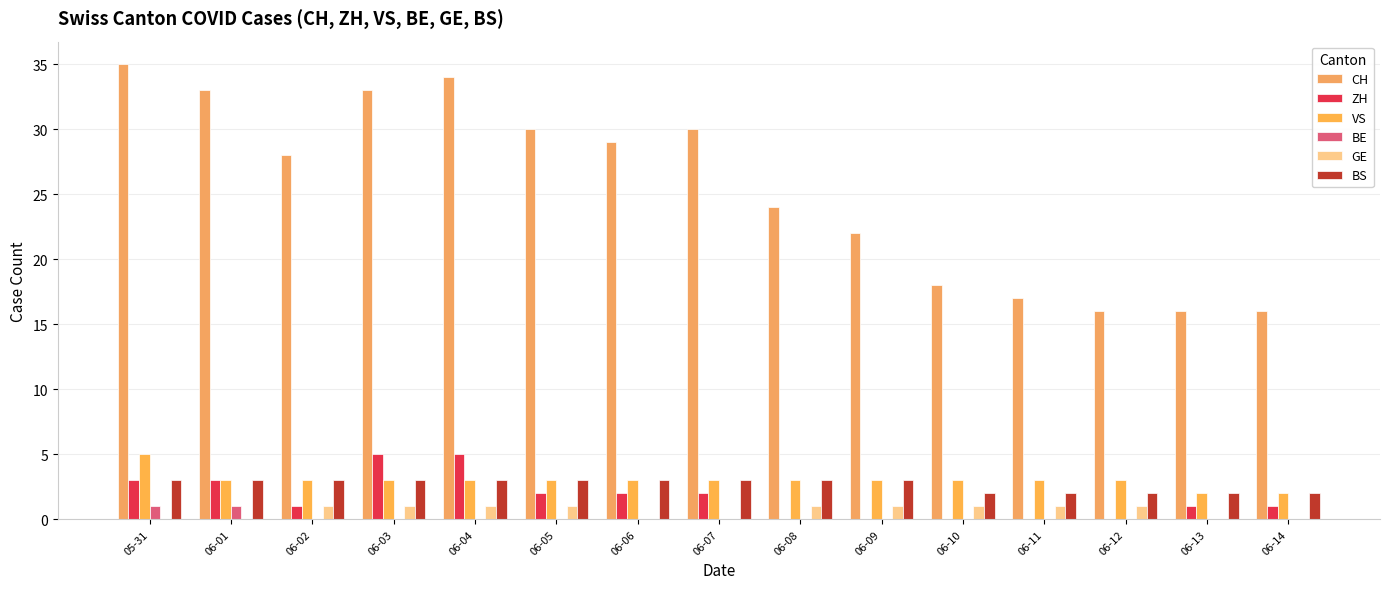

Is the value of GE at 06-01 greater than the value of ZH at 06-12?

No